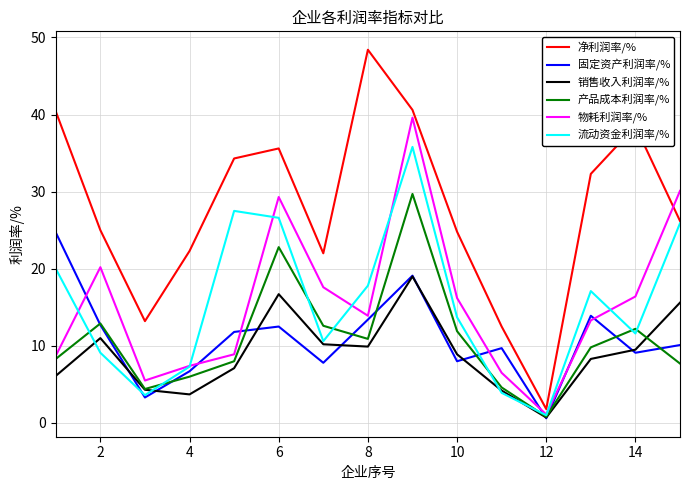

Which series has the widest spread of values?

净利润率/%